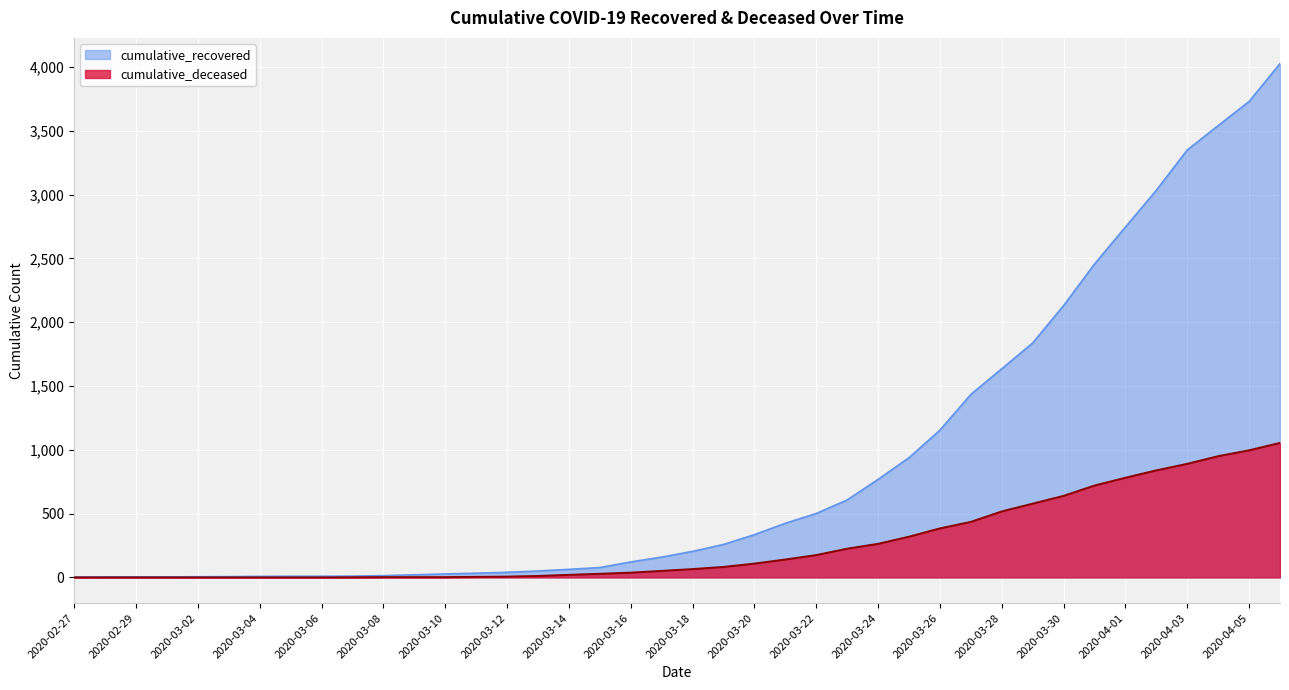

At which category does the chart reach its peak across all series?

2020-04-06